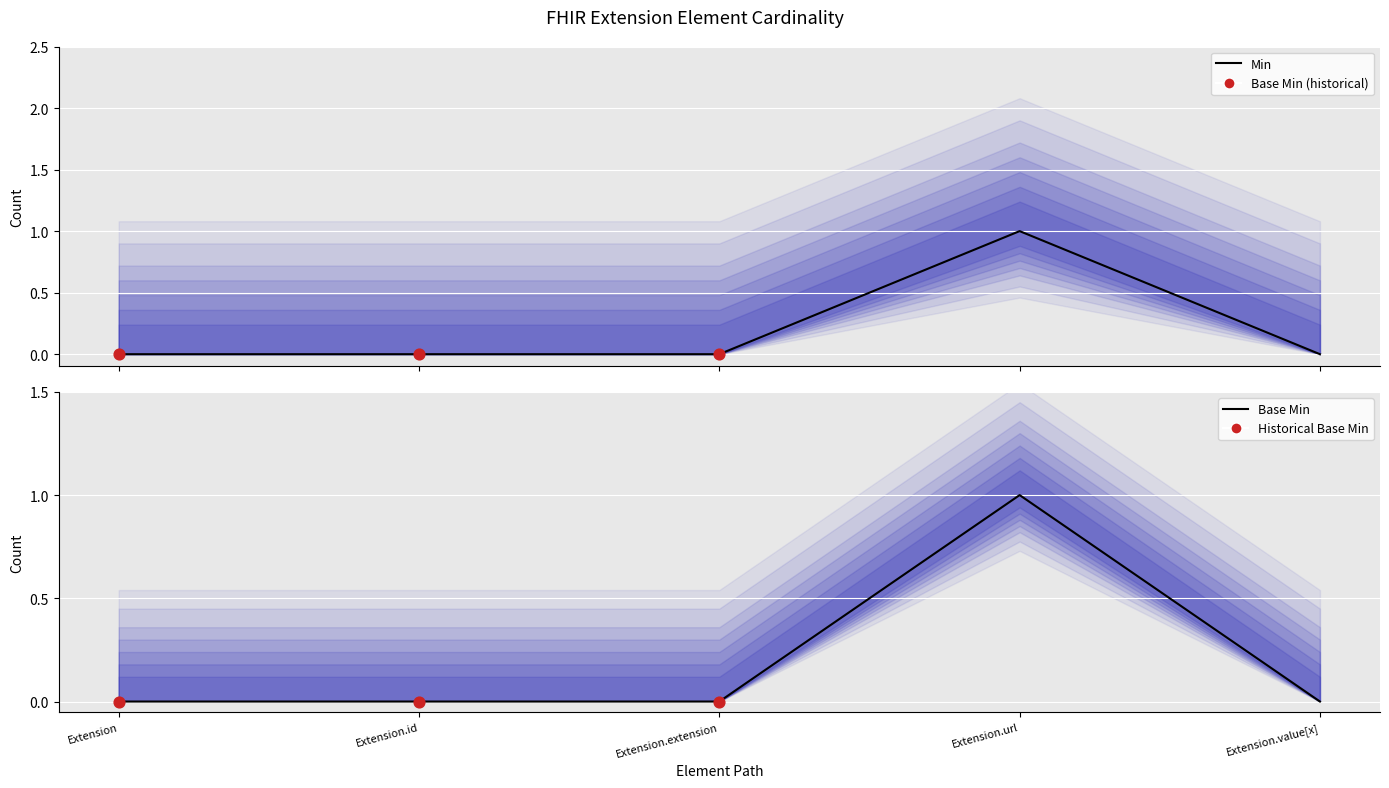

At which category is the sum across all series the highest?

Extension.url